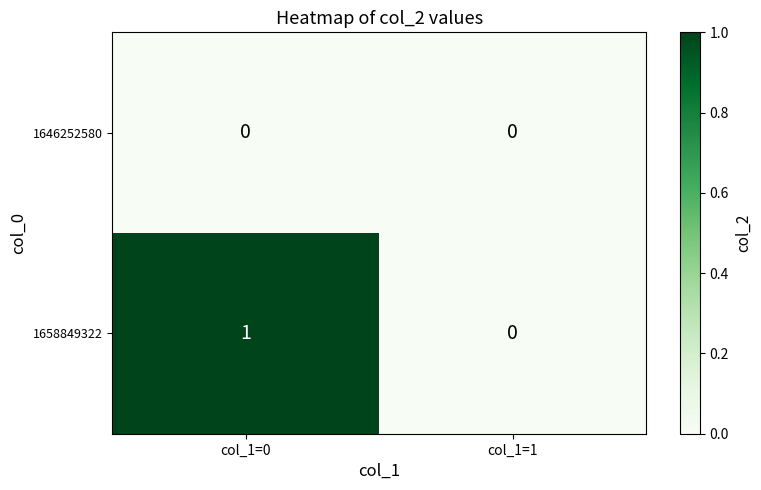

What is the total value across all series at col_1=0?

1